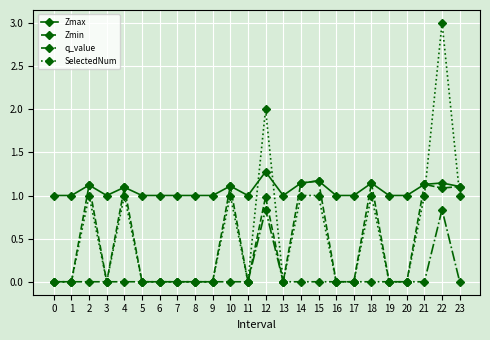

True or false: Zmax and SelectedNum cross at least once.

True